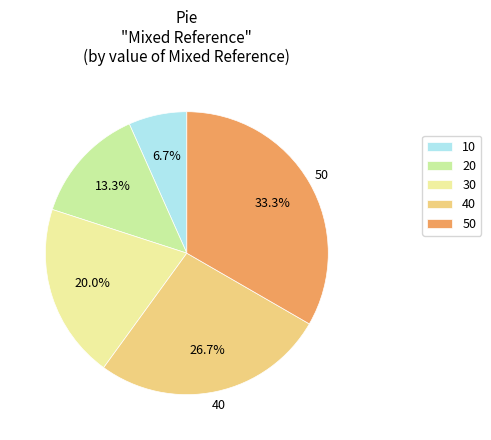

The 10 slice represents 1% of the pie. True or false?

False